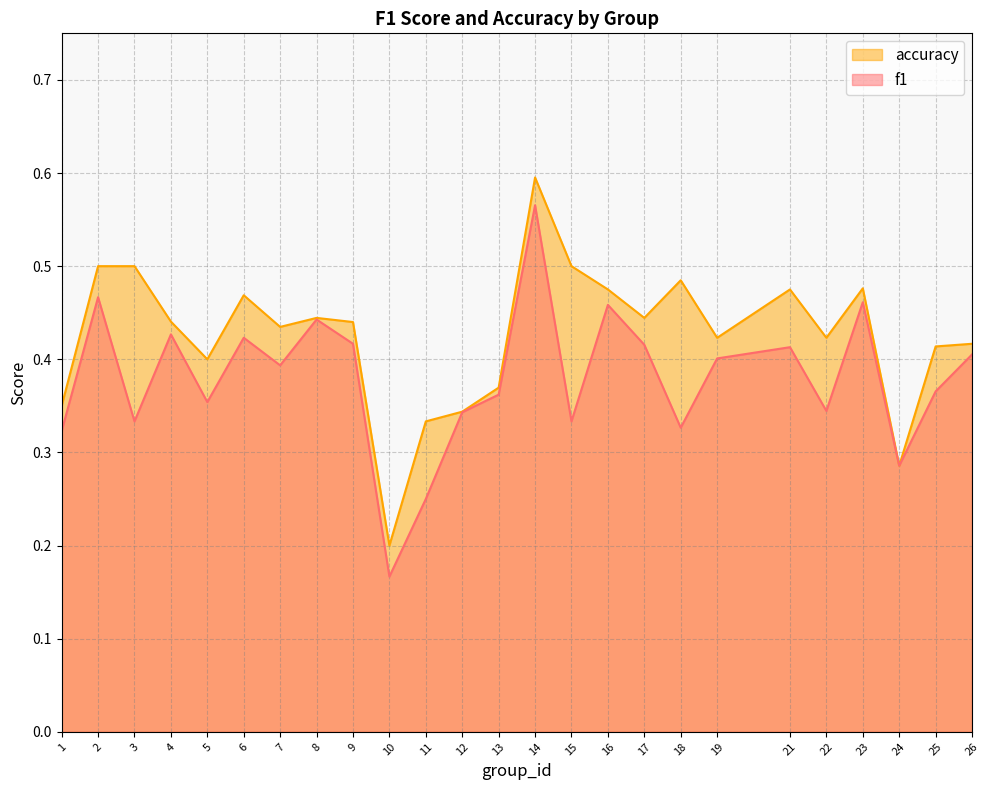

At how many categories does at least one series exceed 0?

25